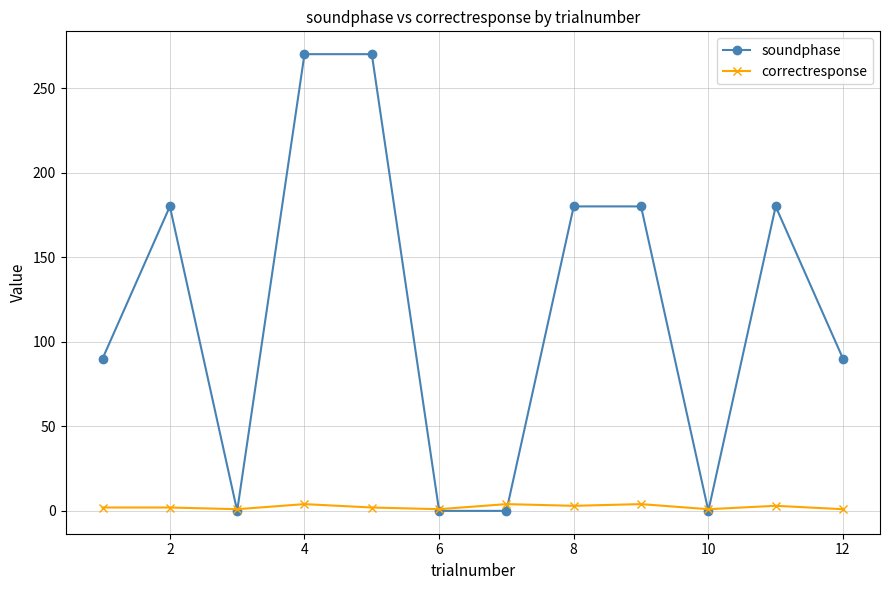

What is the sum of all correctresponse values?

28